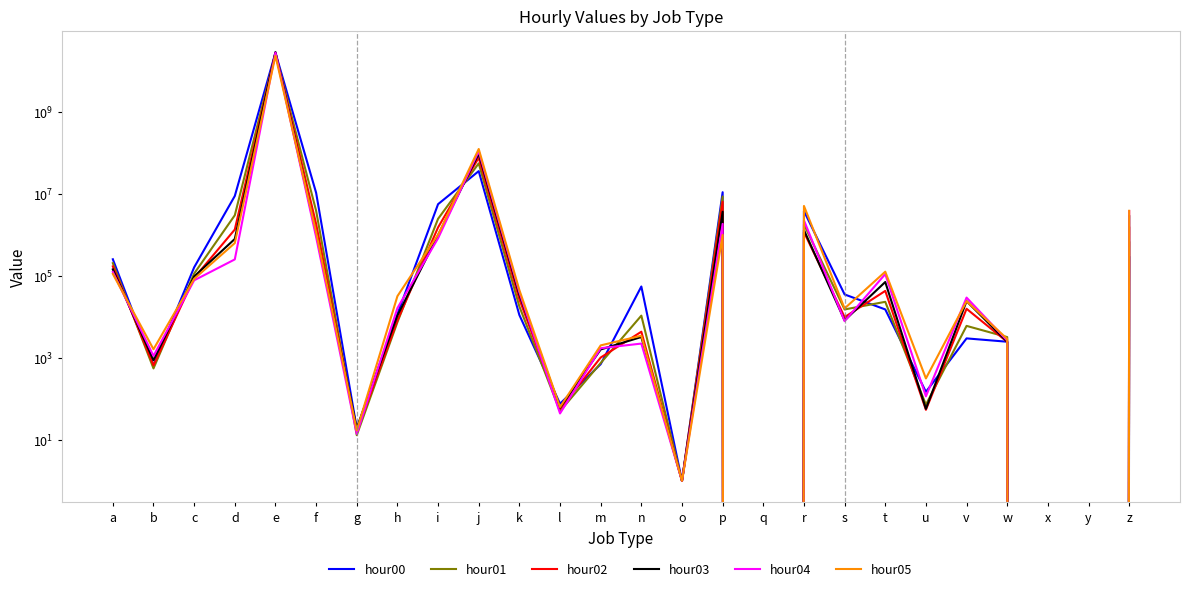

At which category is the sum across all series the highest?

e